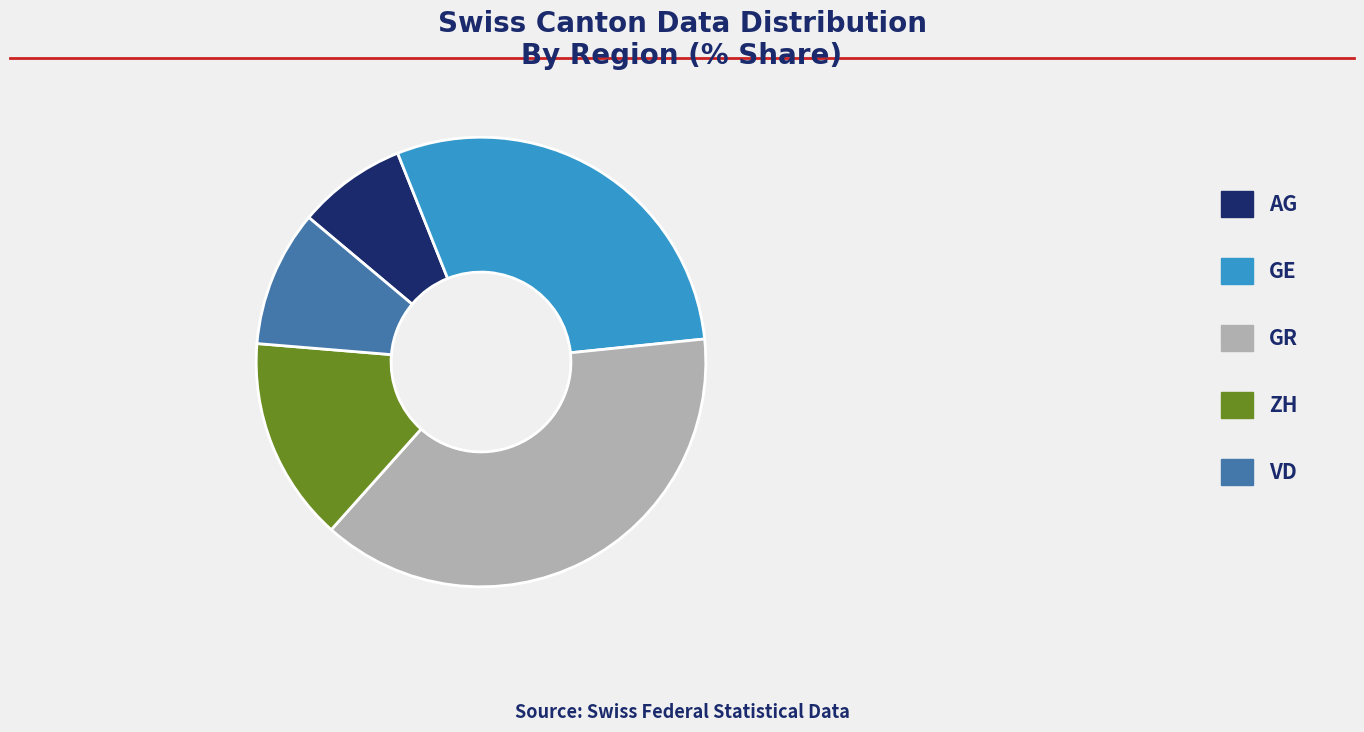

How many segments does this pie chart have?

5